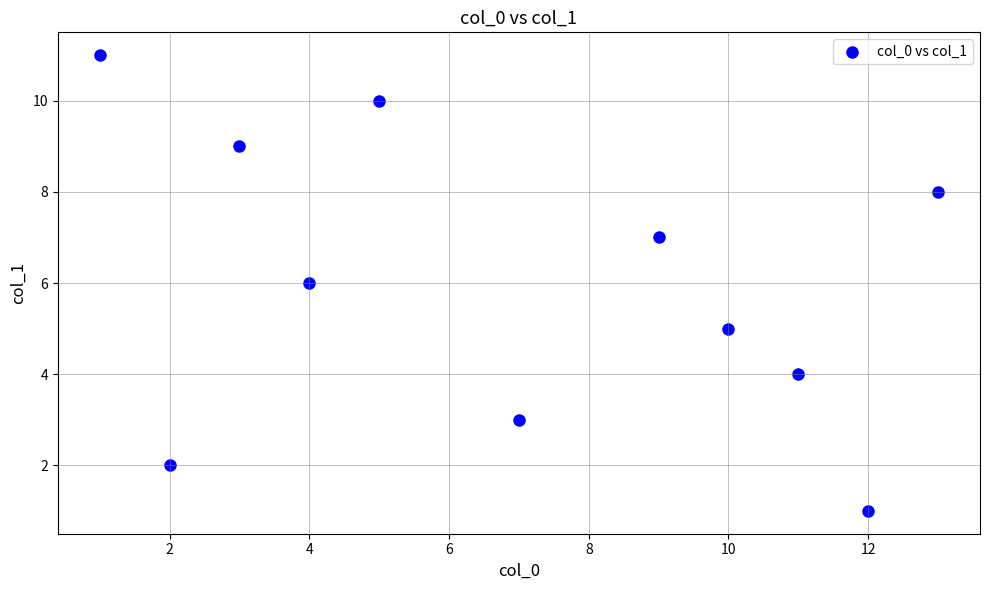

What is the range of X values (max minus min)?

12